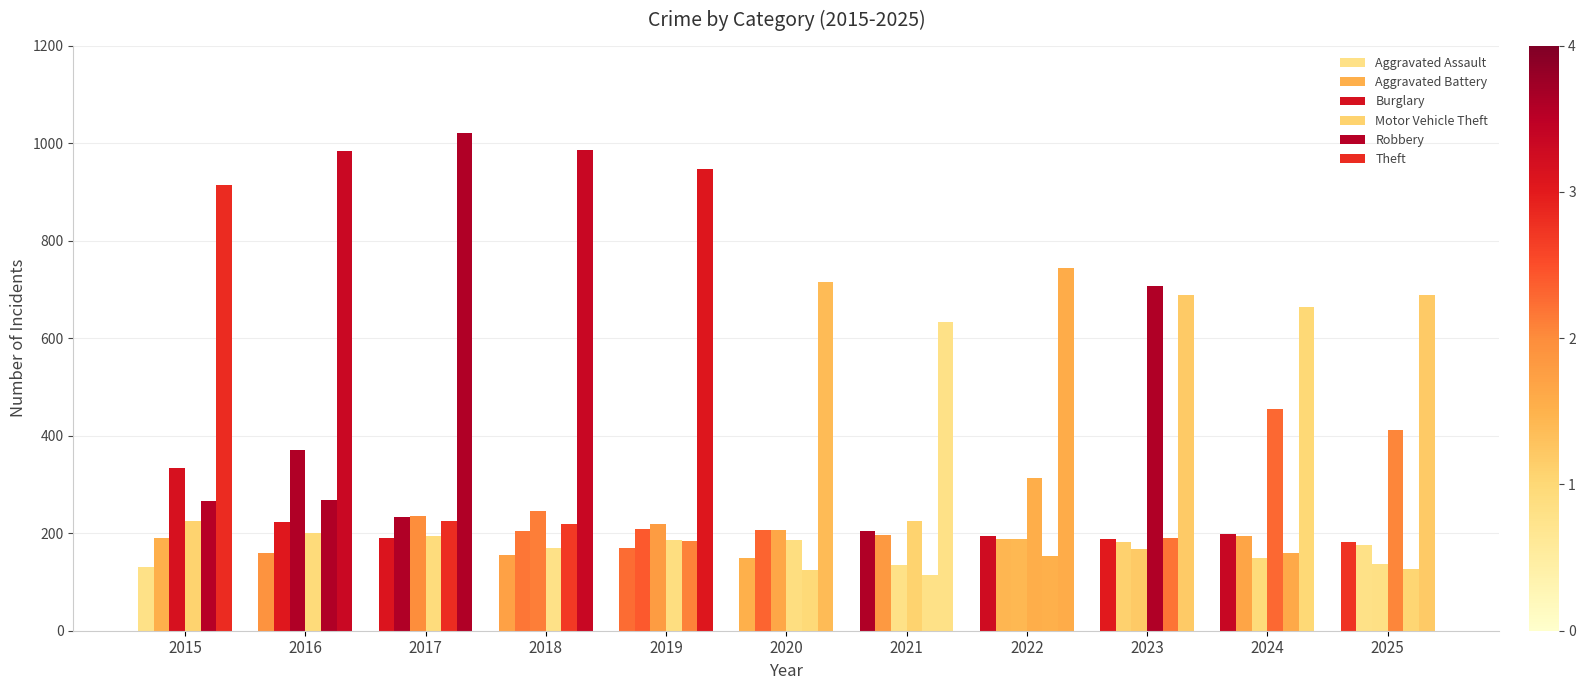

Which has a higher value, 2021 or 2016?

2021